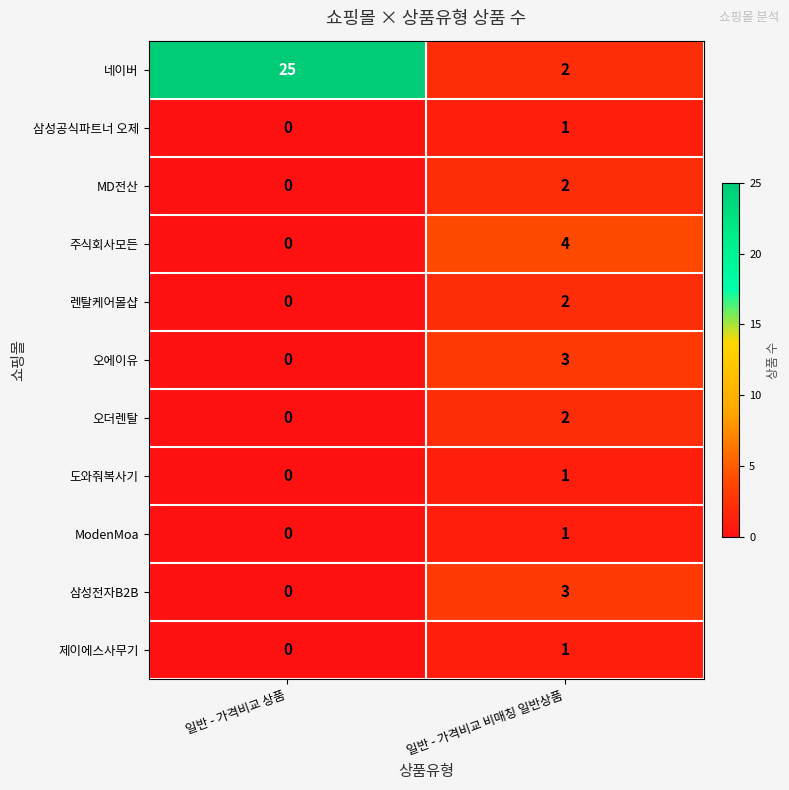

Where is 오에이유 nearest to the value 1?

일반 - 가격비교 상품